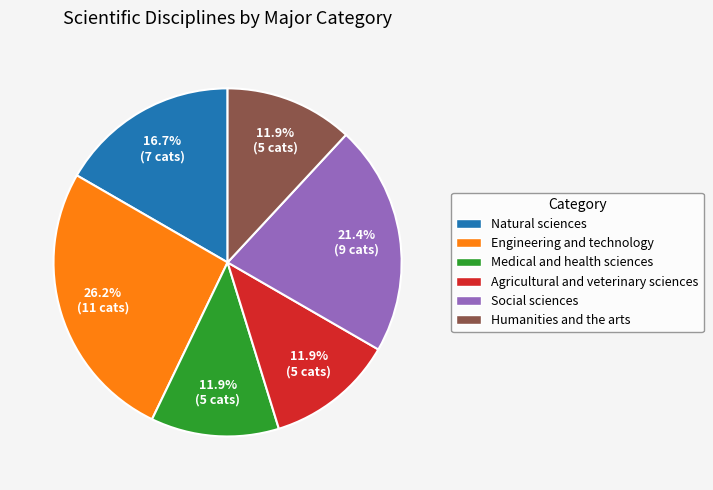

To the nearest percent, what is the average slice percentage?

17%